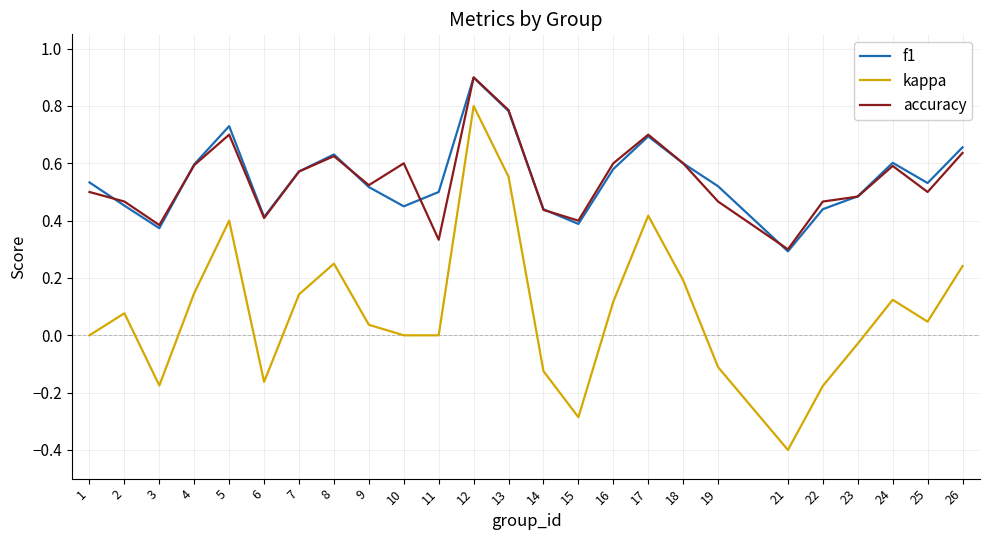

True or false: kappa has more than 1 points higher than both neighbors.

True